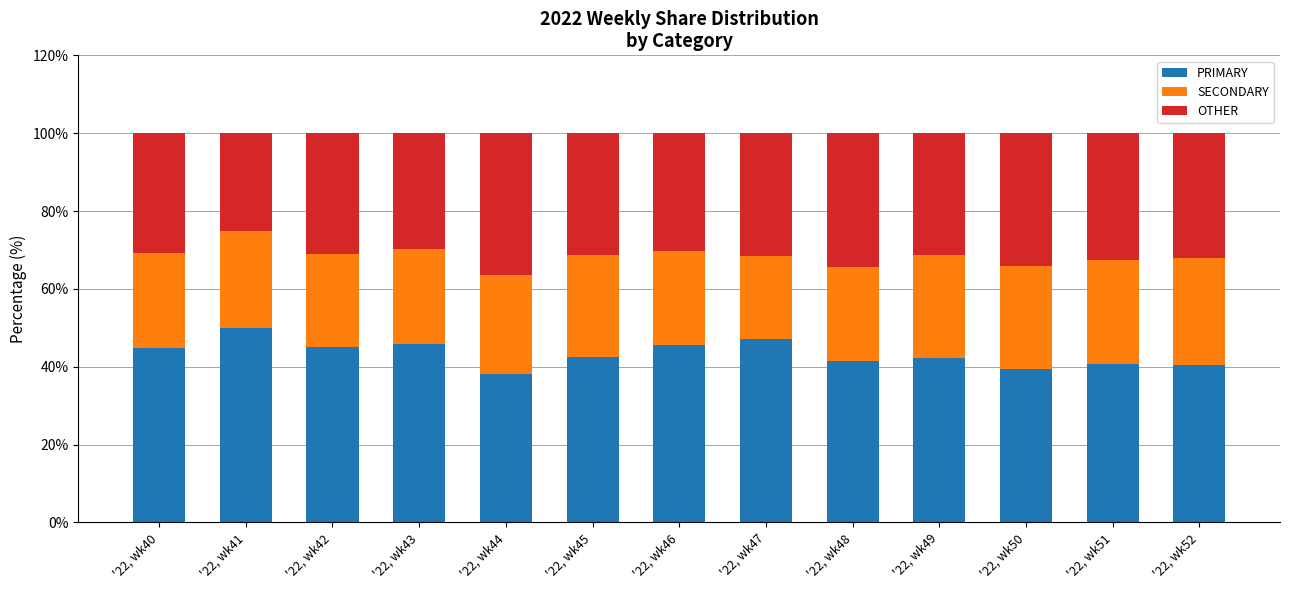

What is the total value across all series at '22, wk42?

100.0